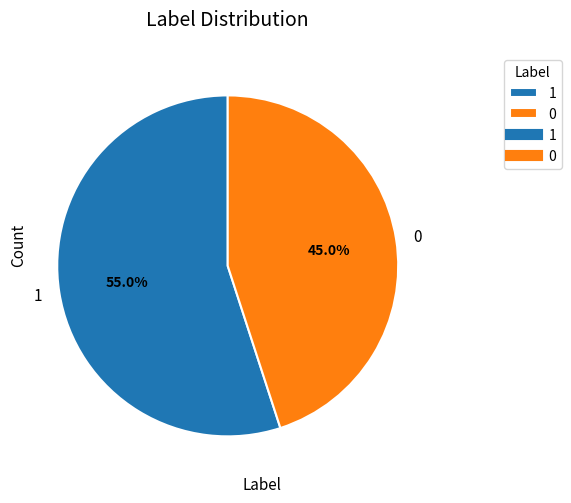

Does 1 represent more than half of the total?

Yes